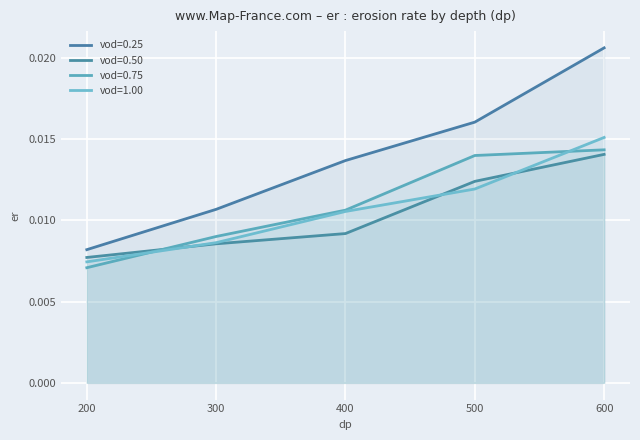

Between 300 and 400, which series saw the biggest shift?

vod=0.25